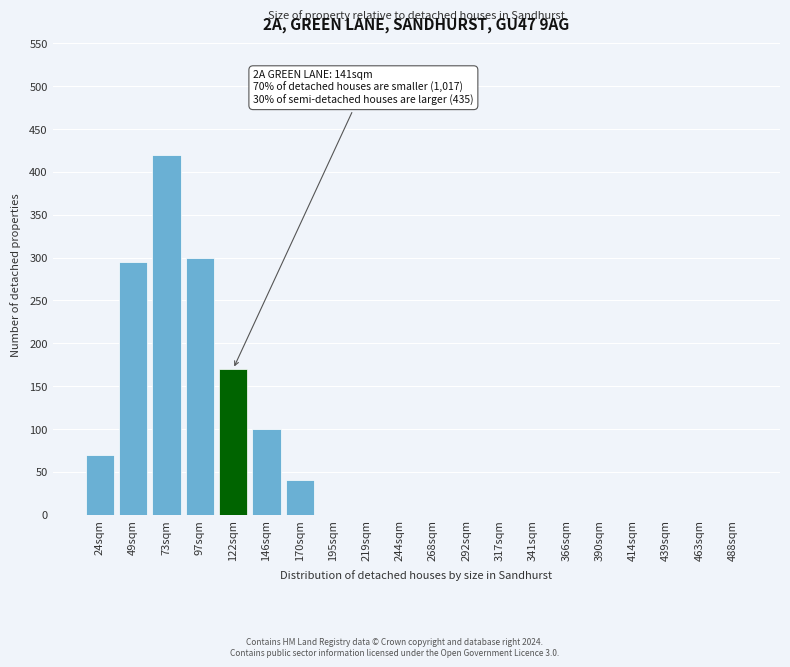

Reading right to left, transcribe all the data shown in this chart.

488sqm=0	463sqm=0	439sqm=0	414sqm=0	390sqm=0	366sqm=0	341sqm=0	317sqm=0	292sqm=0	268sqm=0	244sqm=0	219sqm=0	195sqm=0	170sqm=40	146sqm=100	122sqm=170	97sqm=300	73sqm=420	49sqm=295	24sqm=70